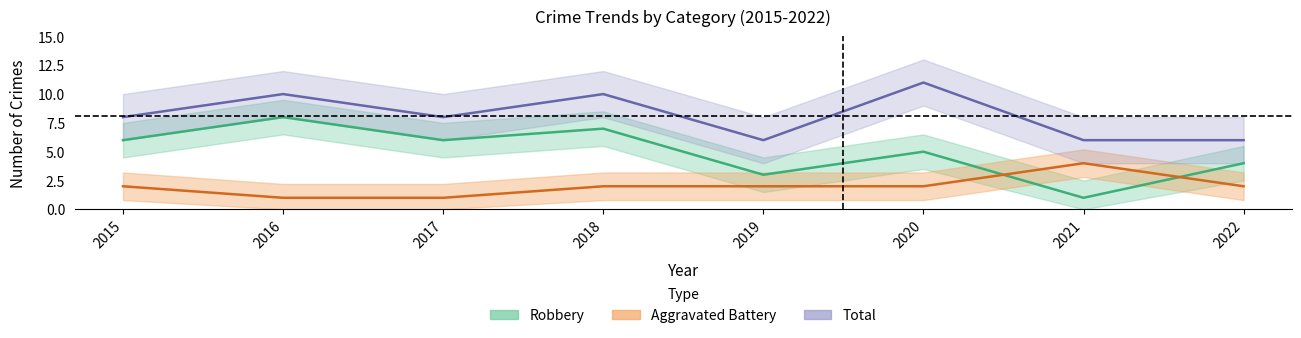

What is the difference between the maximum and minimum values in the Robbery series?

7